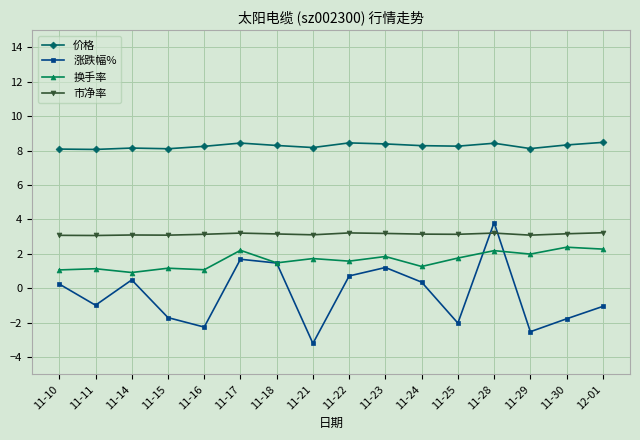

Is the value of 涨跌幅% at 11-28 greater than the value of 价格 at 11-14?

No